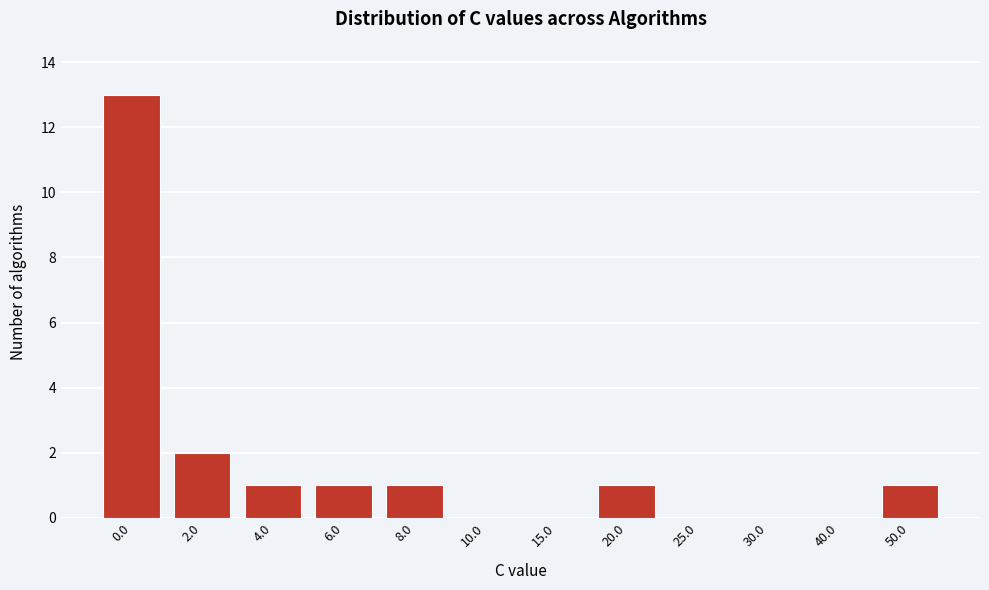

Reading right to left, what are all the values shown in this chart?

50.0=1	40.0=0	30.0=0	25.0=0	20.0=1	15.0=0	10.0=0	8.0=1	6.0=1	4.0=1	2.0=2	0.0=13